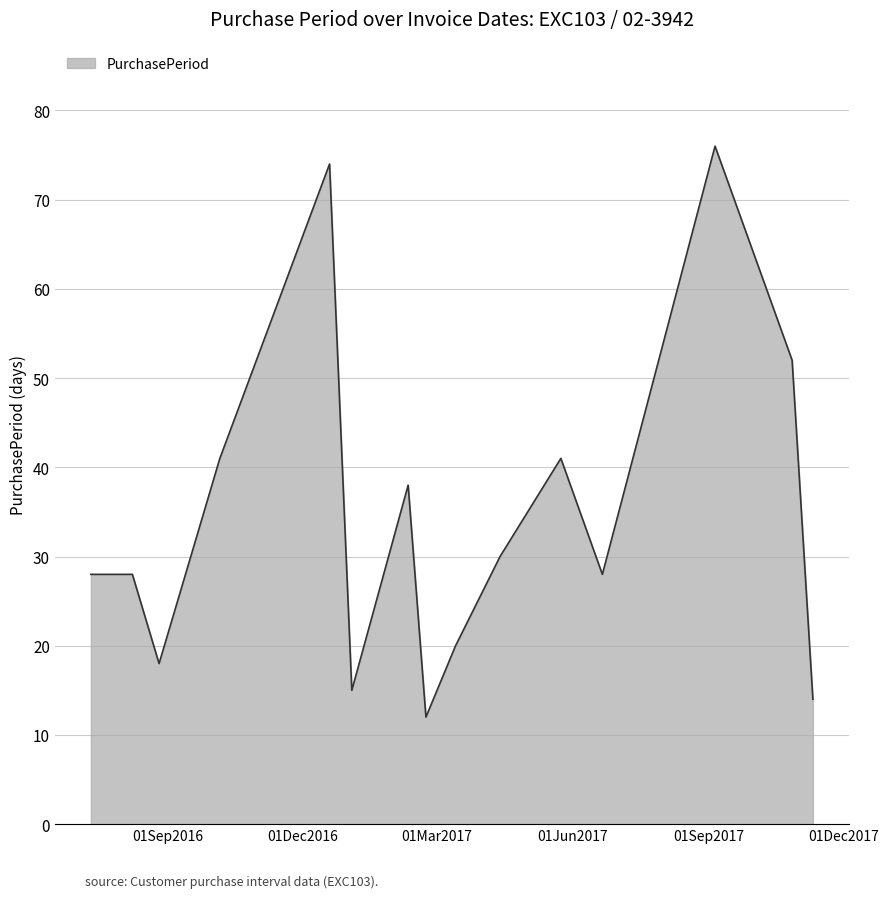

What is the greatest value displayed?

76